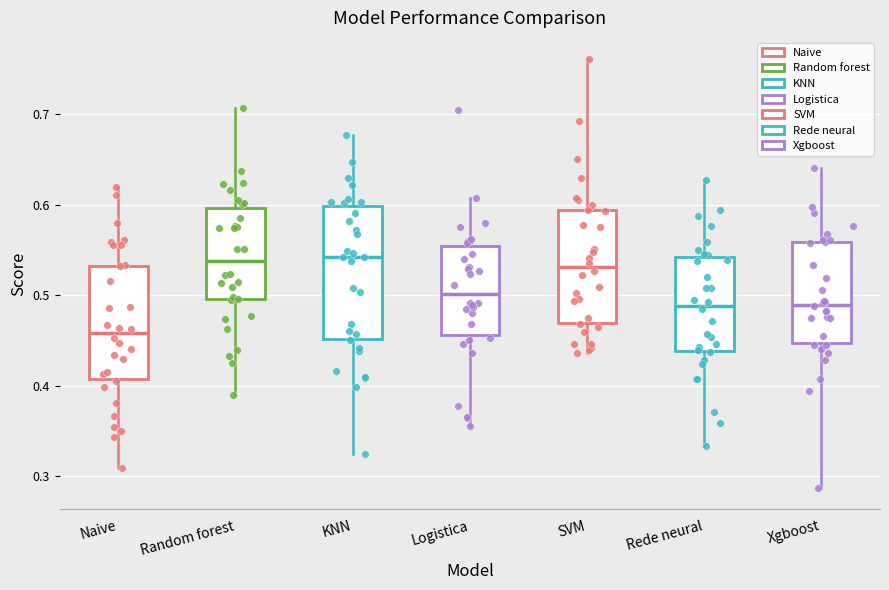

Reading left to right, read every box against the y-axis: the position of its median line, the range the box covers, and the ends of its whiskers. The values are not printed on the chart, so give them approximately, as read against the axis.

Naive: median 0.46, box 0.41 to 0.53, whiskers 0.31 to 0.62
Random forest: median 0.54, box 0.50 to 0.60, whiskers 0.39 to 0.71
KNN: median 0.54, box 0.45 to 0.60, whiskers 0.32 to 0.68
Logistica: median 0.50, box 0.46 to 0.55, whiskers 0.36 to 0.61
SVM: median 0.53, box 0.47 to 0.59, whiskers 0.44 to 0.76
Rede neural: median 0.49, box 0.44 to 0.54, whiskers 0.33 to 0.63
Xgboost: median 0.49, box 0.45 to 0.56, whiskers 0.29 to 0.64